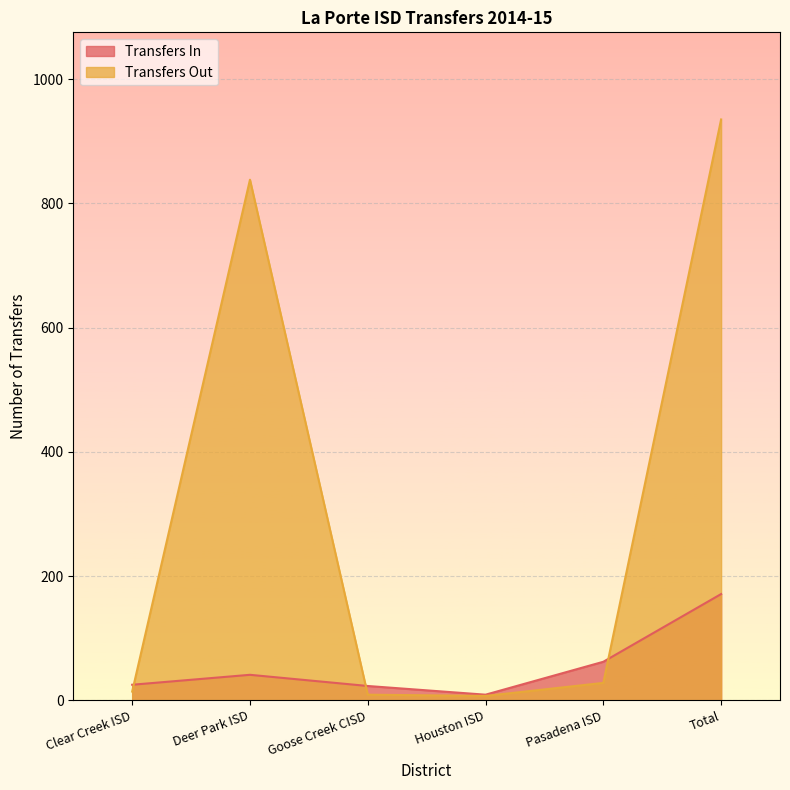

Where is the first local maximum for Transfers Out?

Deer Park ISD